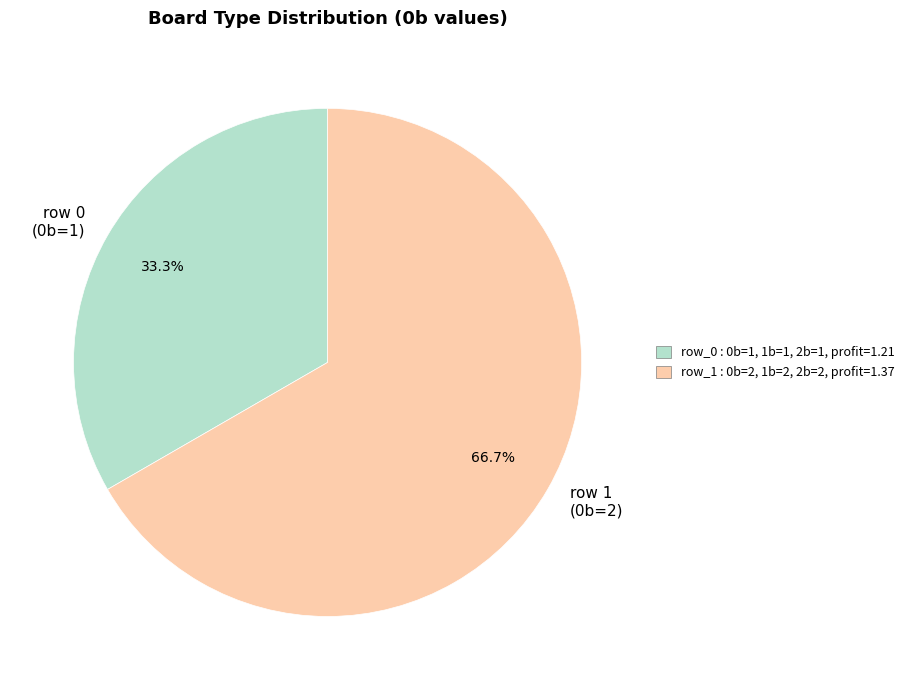

What is the total percentage of row 0 (0b=1) and row 1 (0b=2)?

100.0%